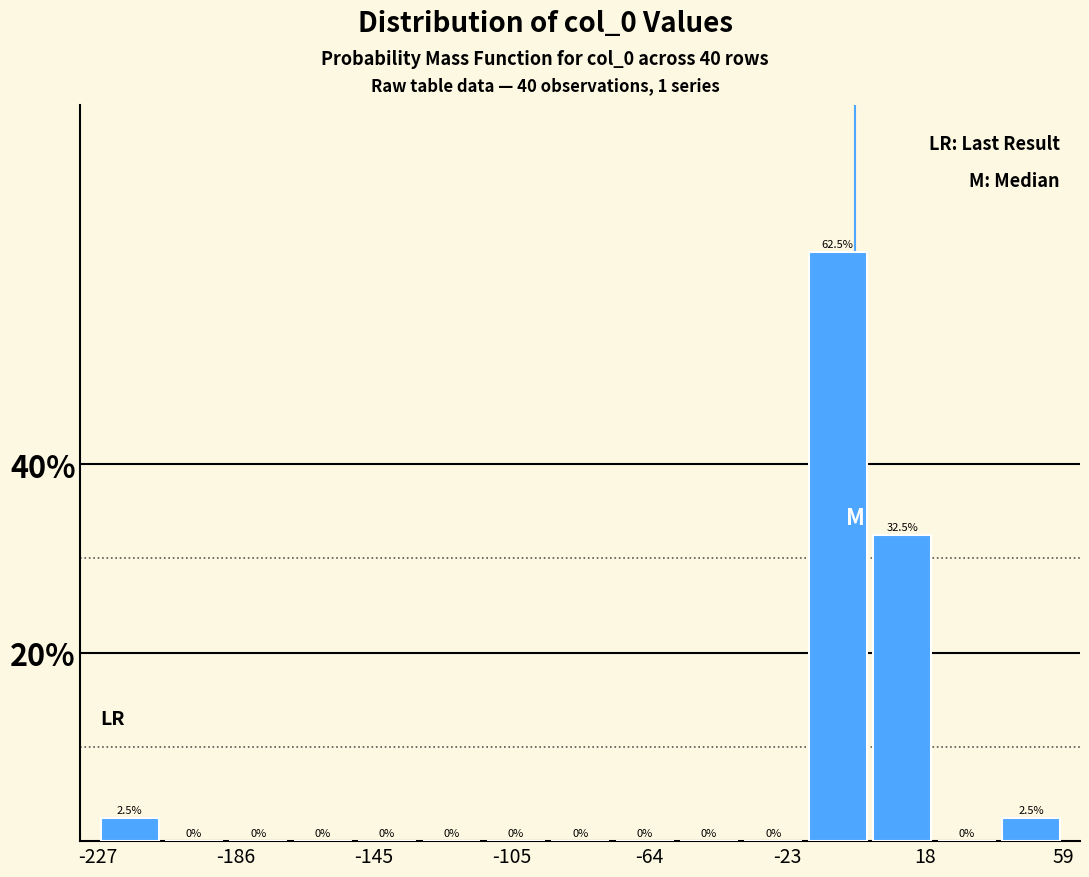

Around what value on the x-axis is the tallest bar? Give the approximate position of its centre, as read against the axis.

-10